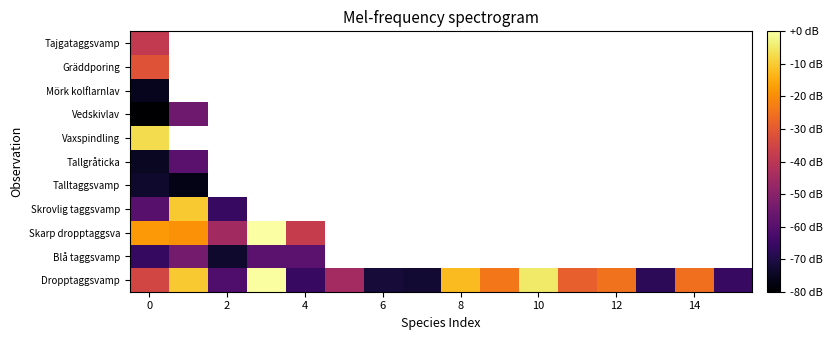

Which series has the largest total across all categories?

Dropptaggsvamp